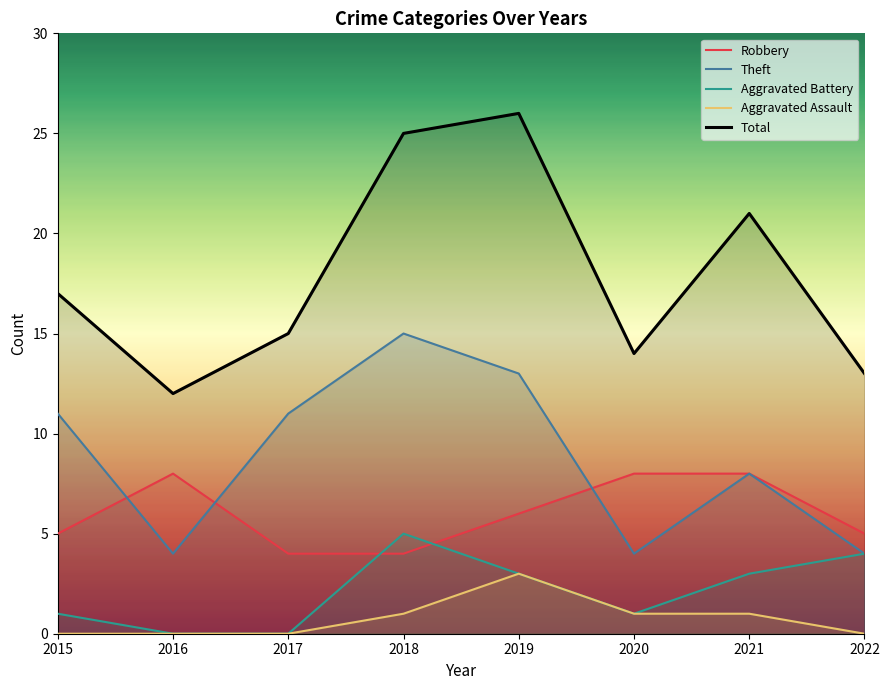

At which label does Robbery reach its minimum?

2017